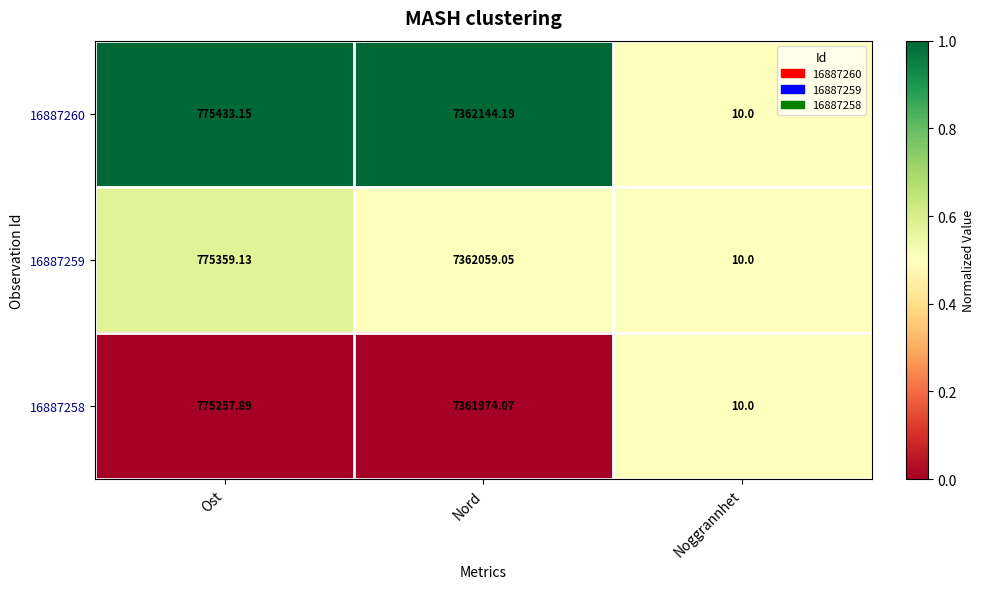

Where does the 16887260 series first go above 775433?

Ost